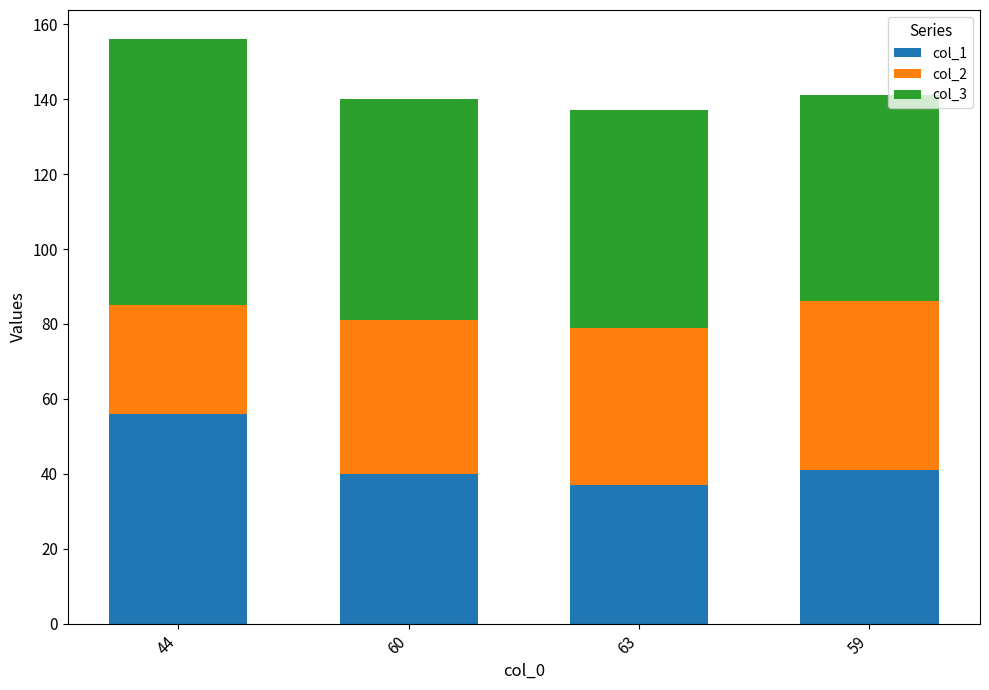

The col_1 series shows 21 at 63. True or false?

False